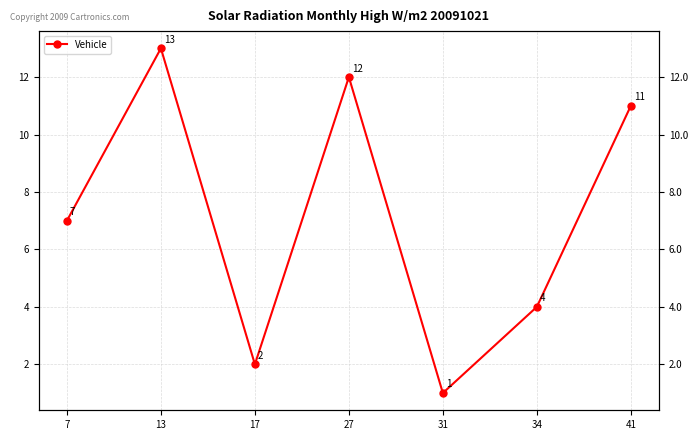

At which label is the value closest to 7?

7